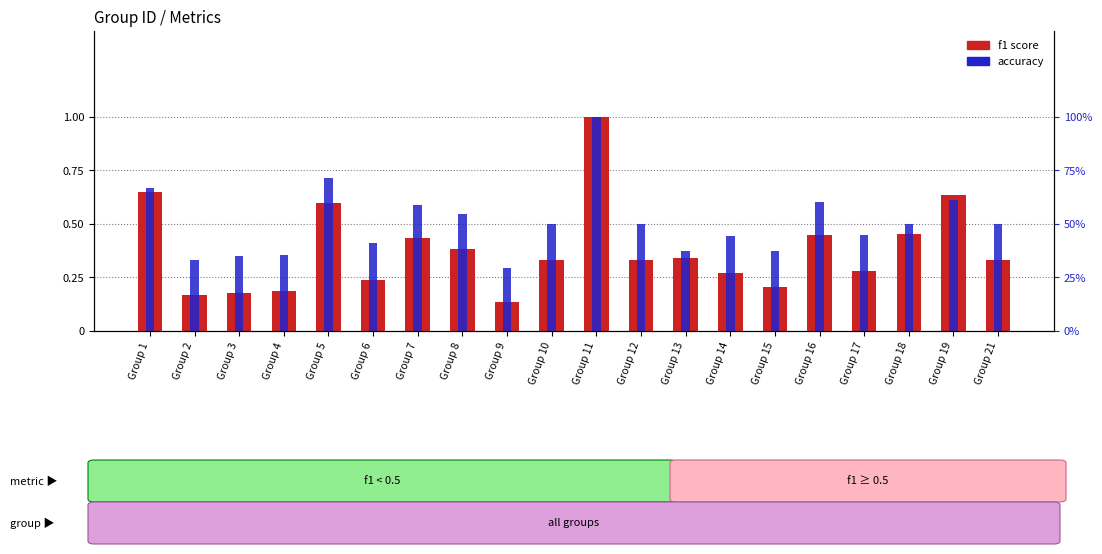

True or false: accuracy has a value of 0.8 at Group 19.

False